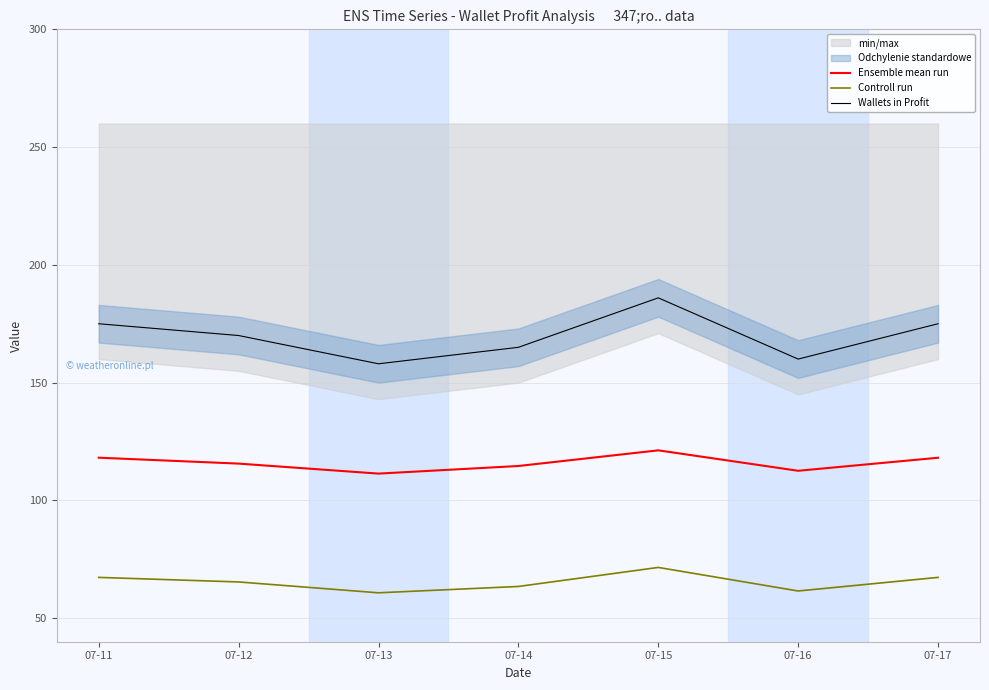

What is the average value of the Controll run series?

65.3